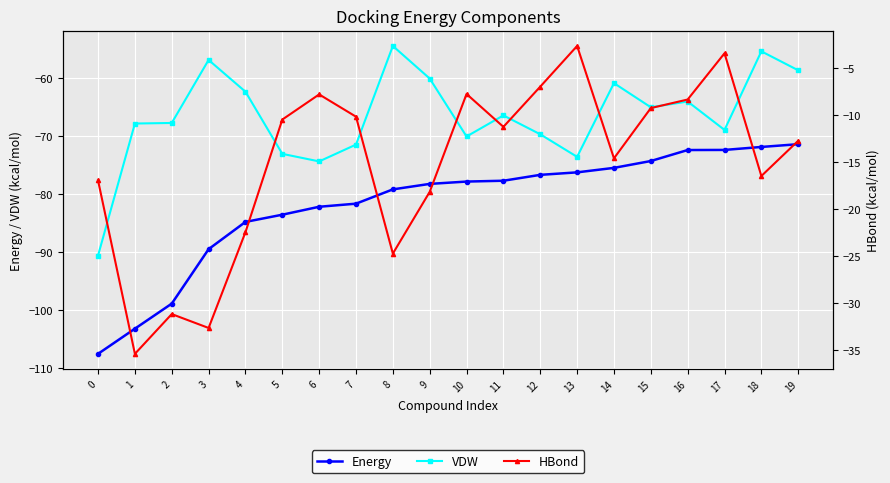

What is the maximum value for VDW?

-54.5